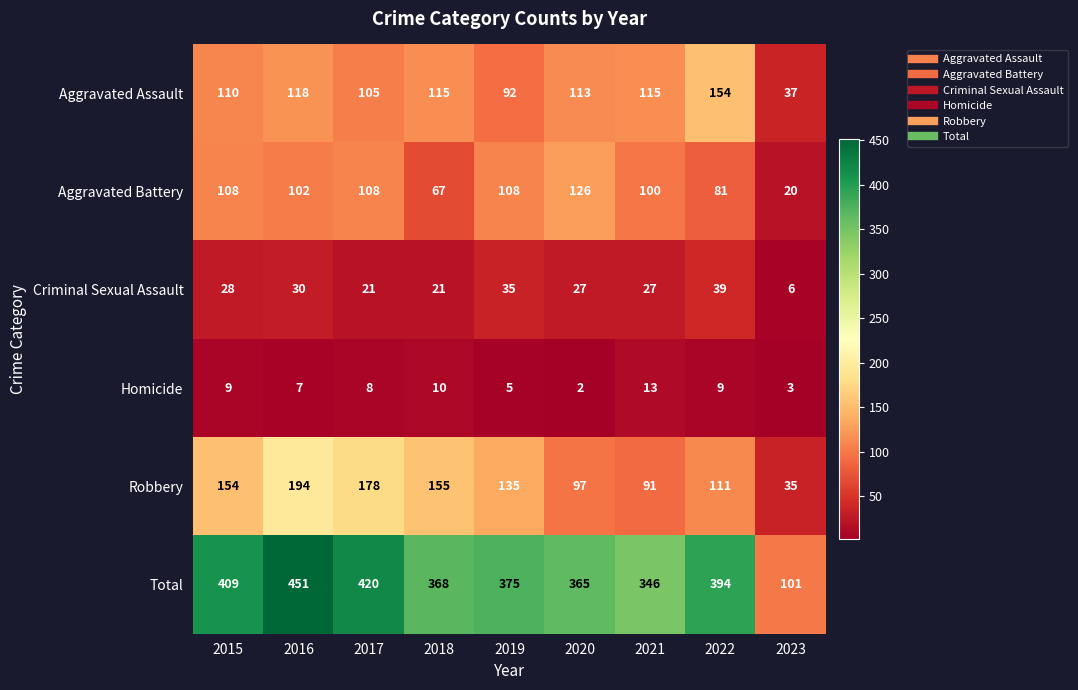

At which label does Robbery reach its minimum?

2023